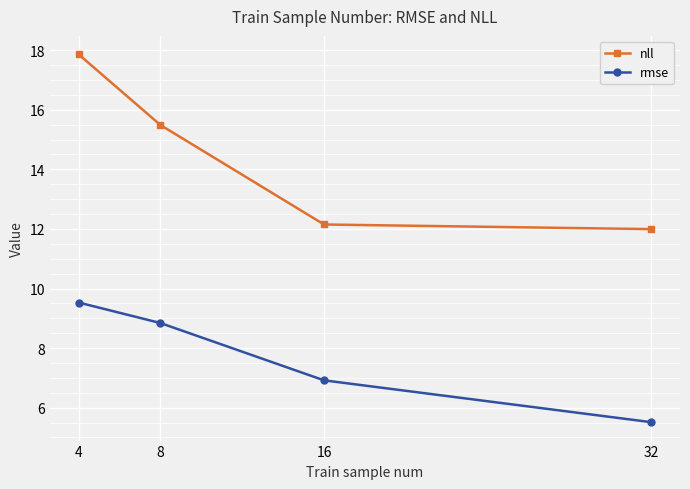

The rmse series shows 6.9 at 16. True or false?

True